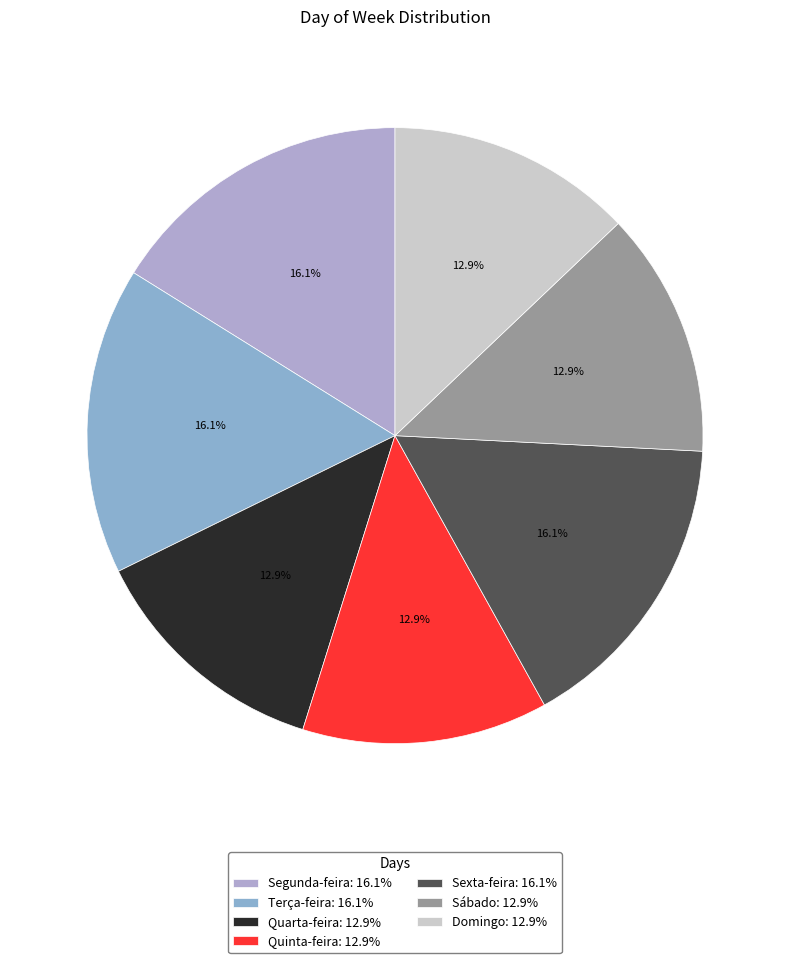

Combined, do Quarta-feira and Sexta-feira account for over 50%?

No